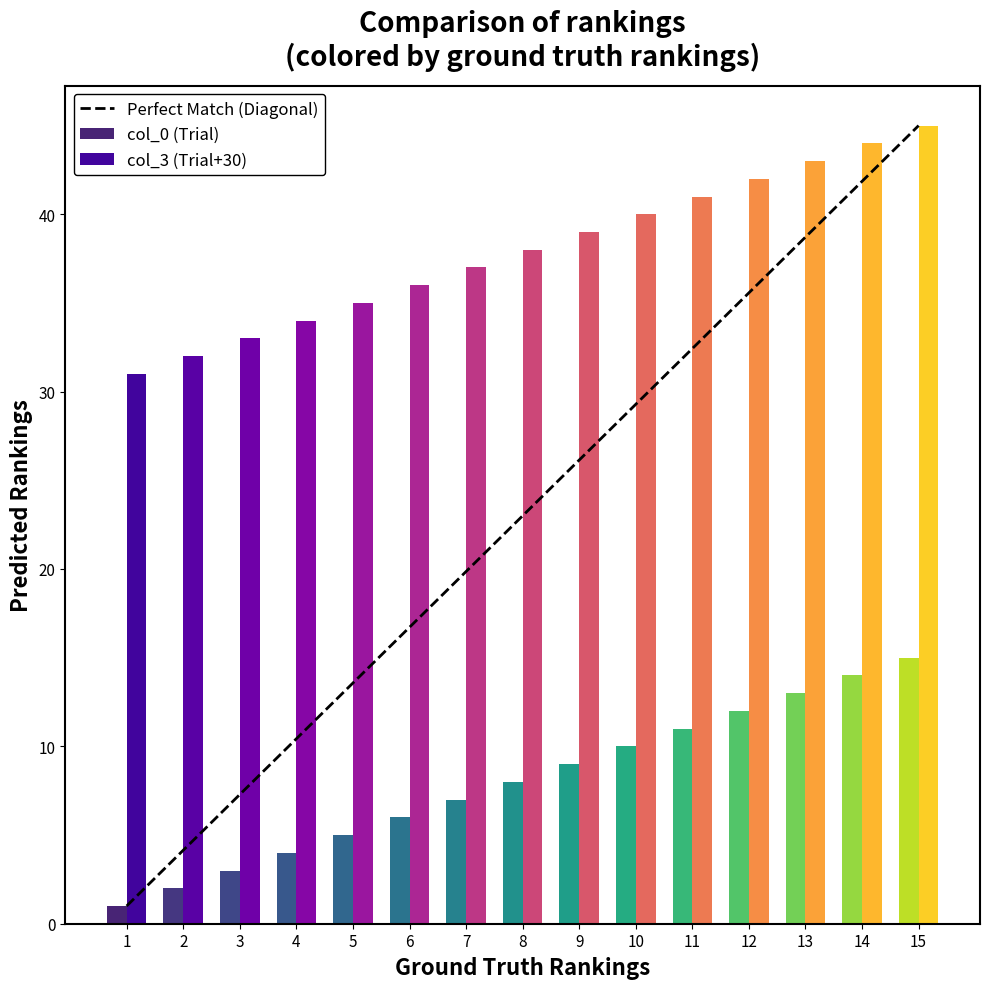

What is the average value of the col_0 (Trial) series?

8